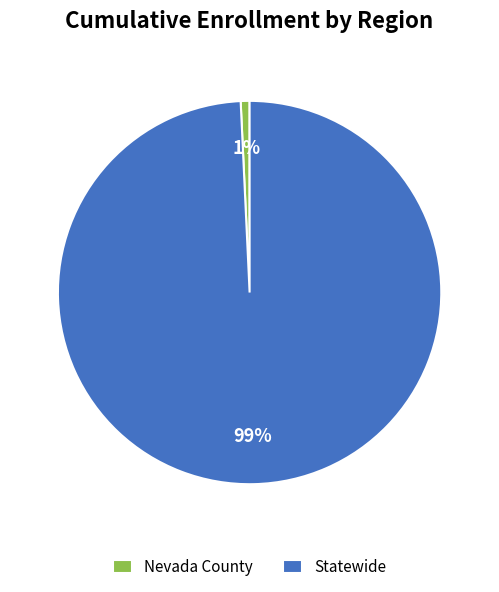

What percentage is the Statewide slice, to the nearest percent?

99%